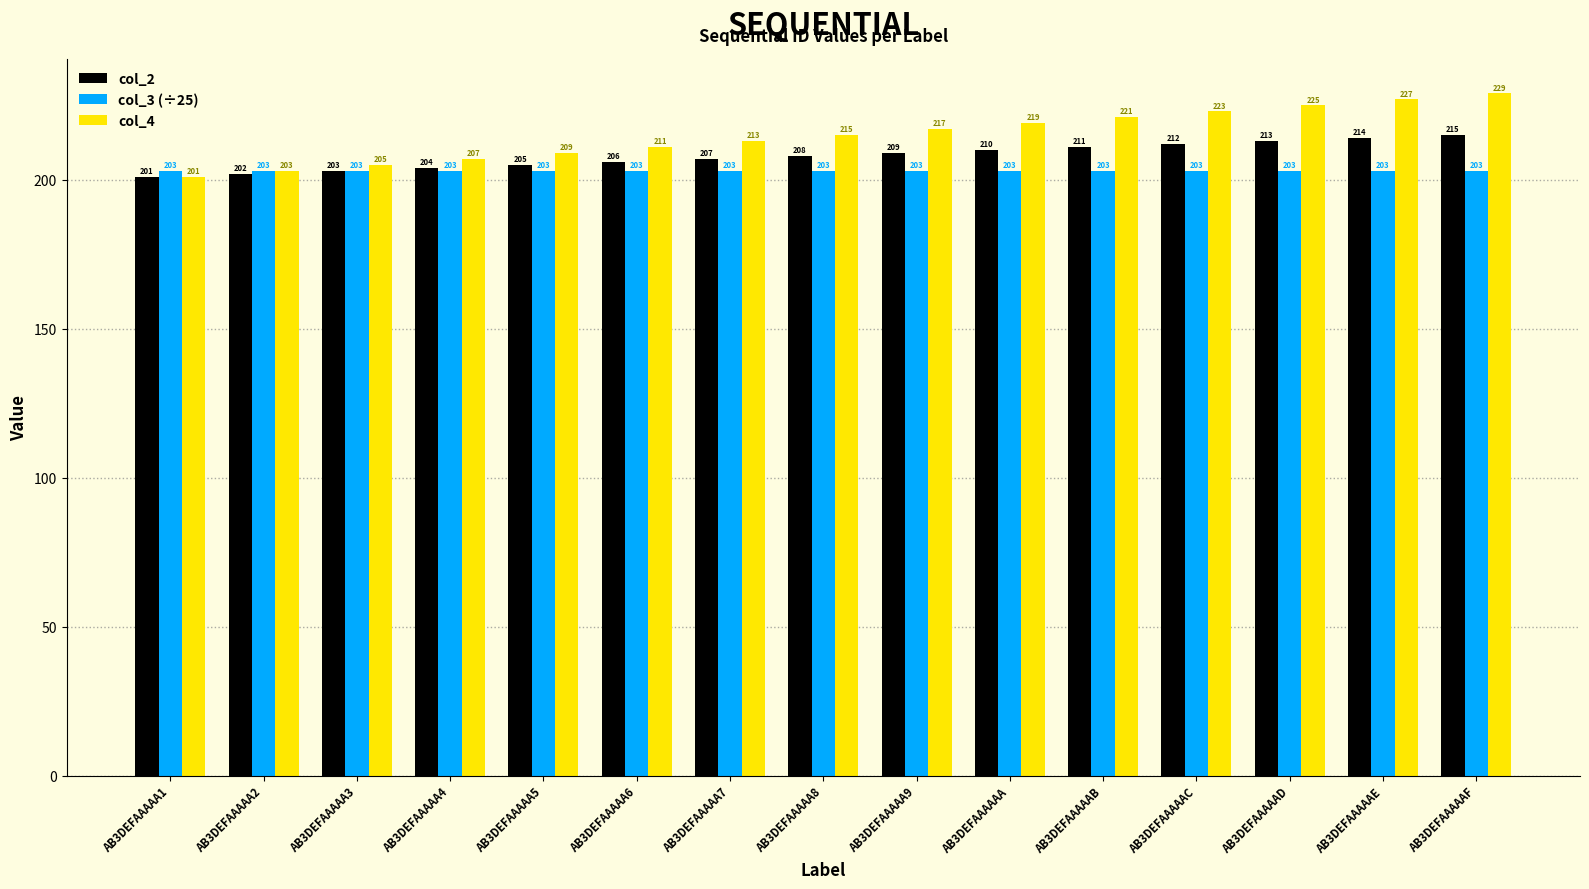

What is the maximum value for col_2?

215